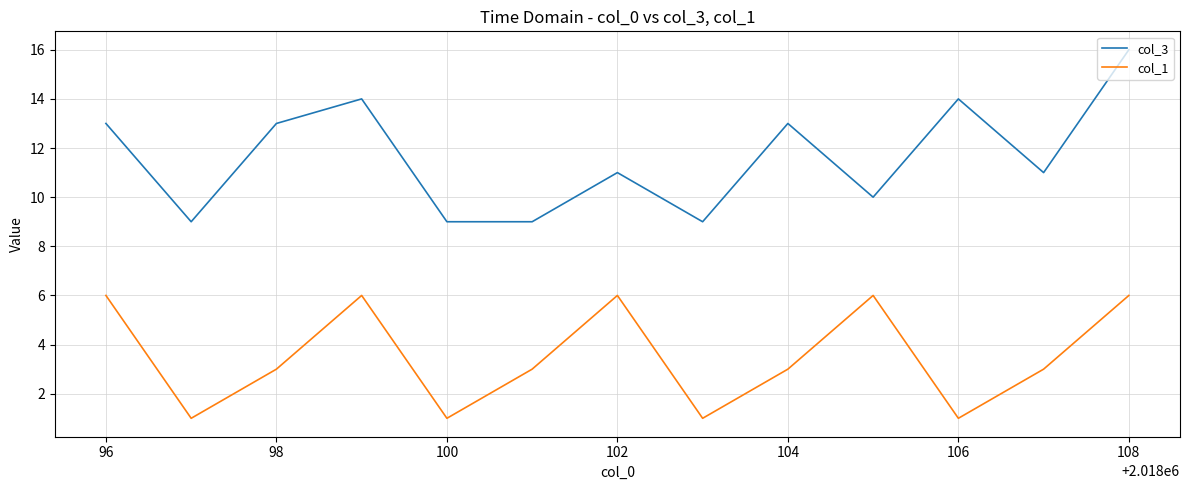

What is the minimum value shown in the chart?

1